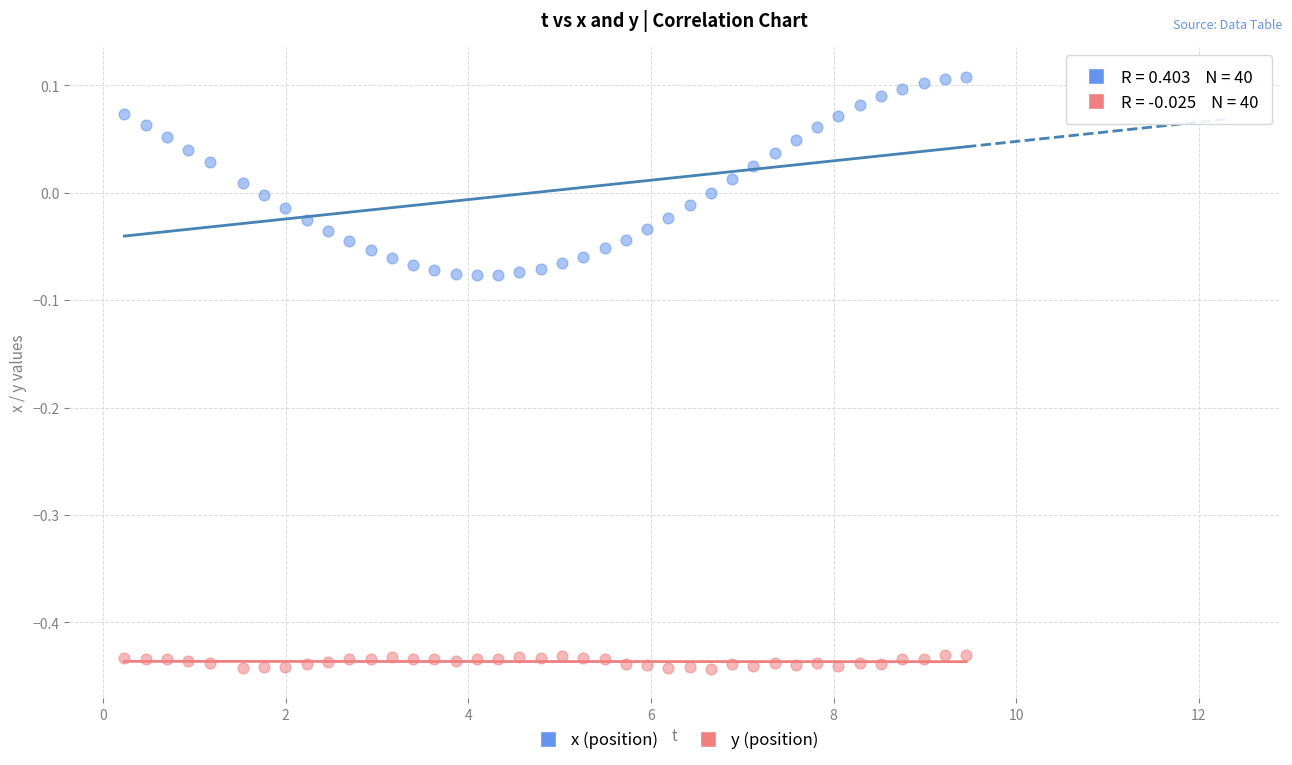

Which series has the widest spread of Y values?

x (position)